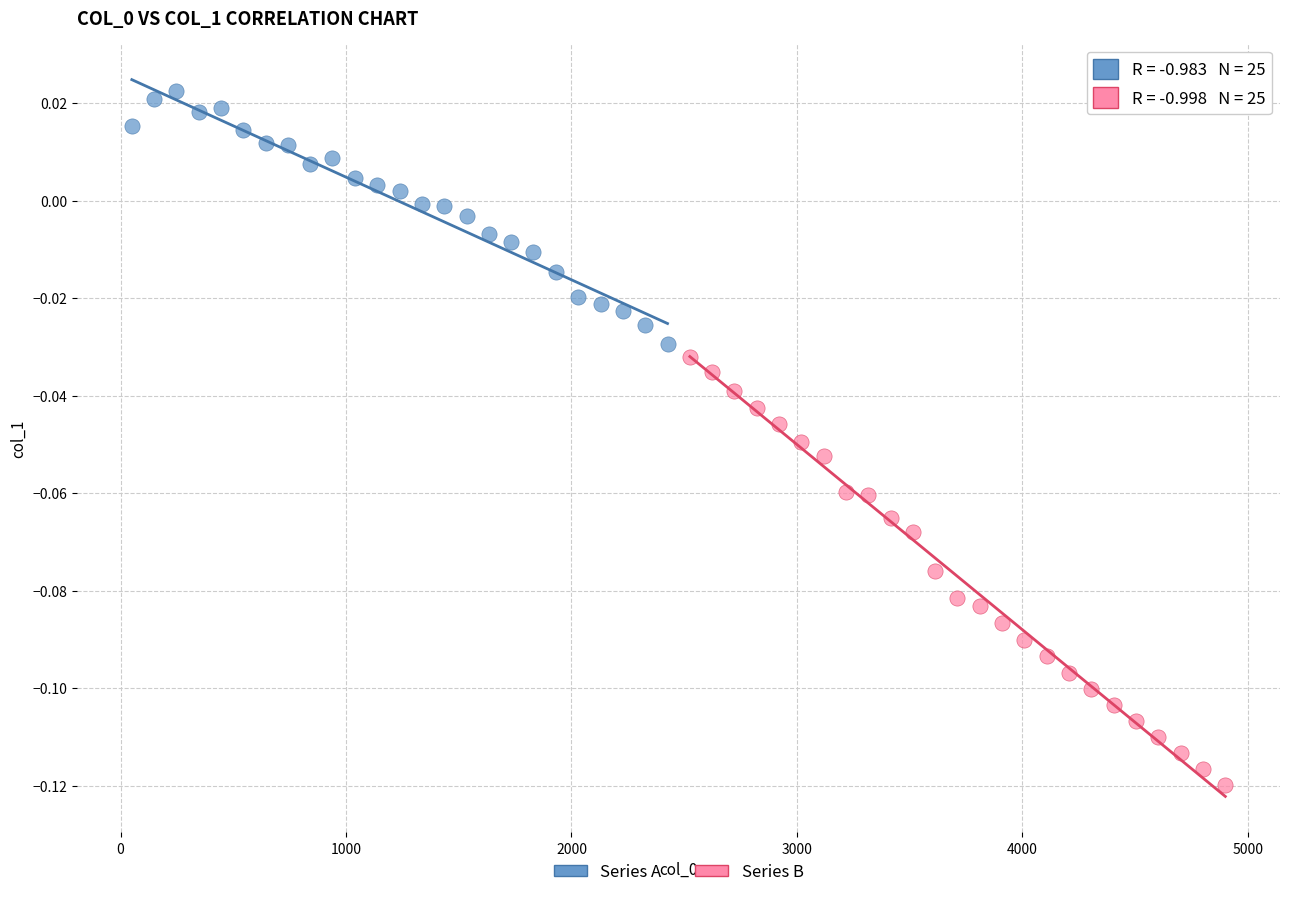

Which series has the largest Y range (max minus min)?

Series B